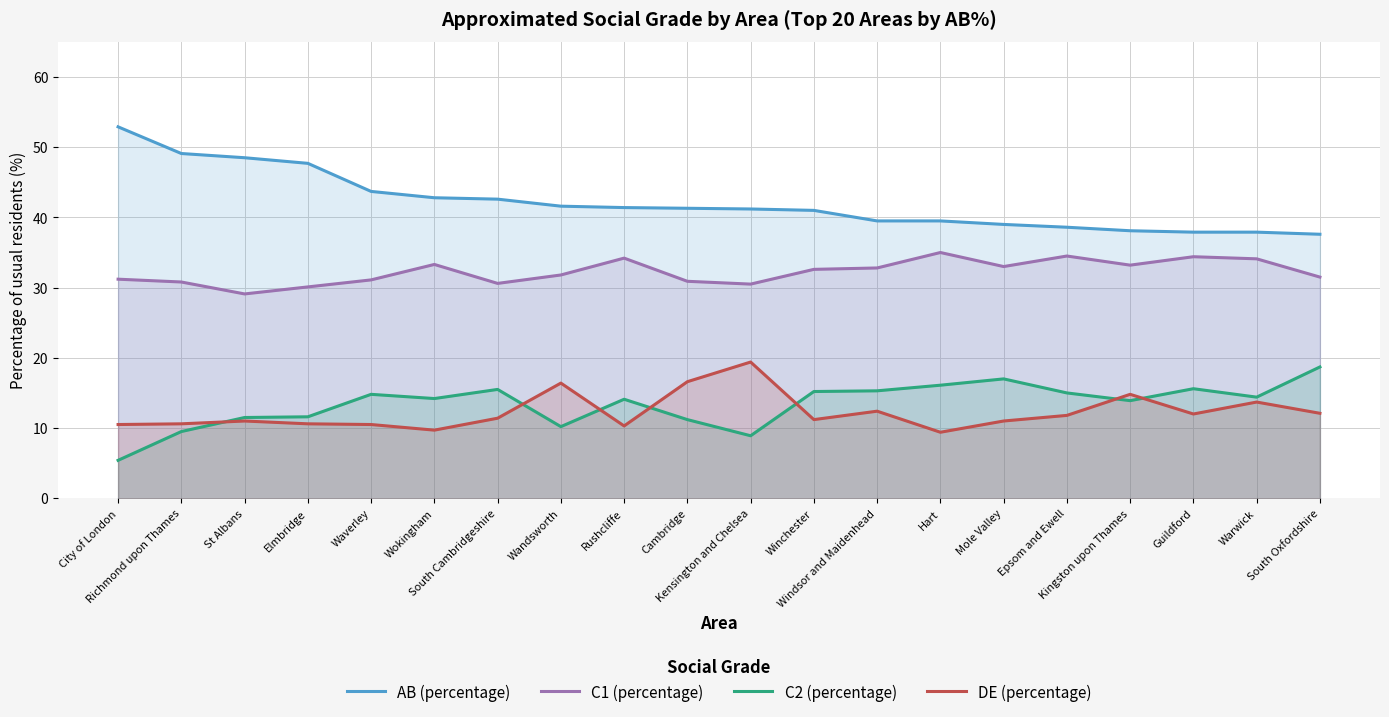

What is the minimum value for AB (percentage)?

37.6